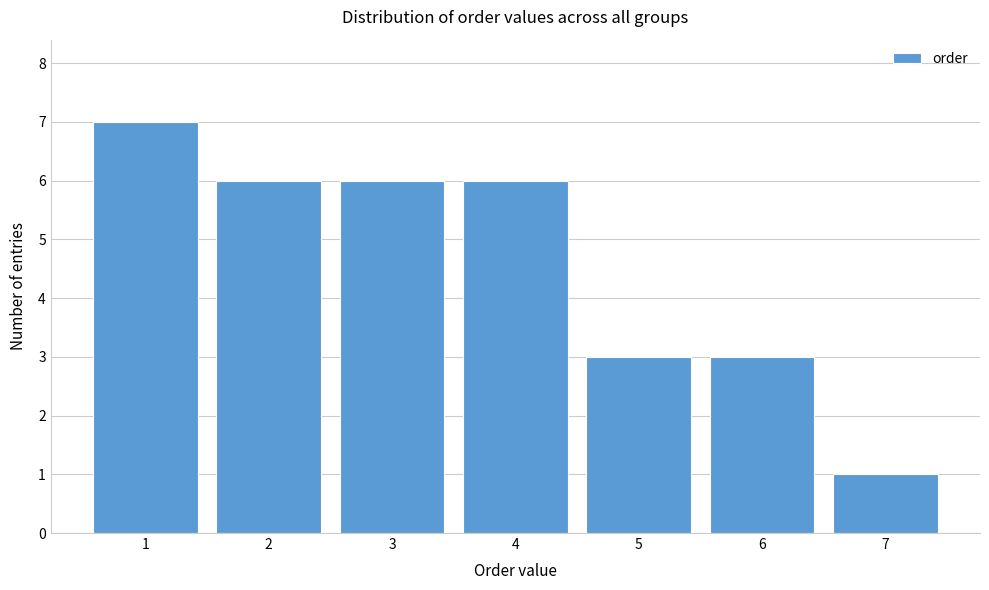

How tall is the bar that spans 5.5 to 6.5 on the x-axis? The values are not printed on the chart, so give them approximately, as read against the axis.

3